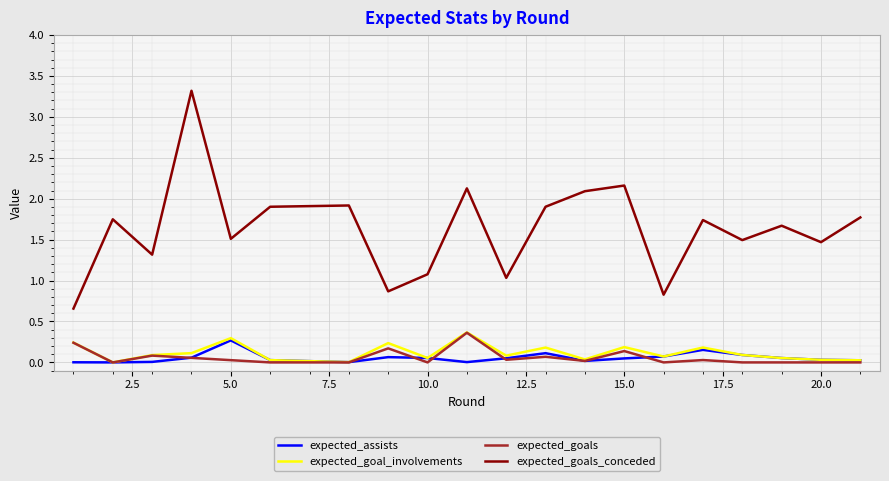

Which series has the largest total across all categories?

expected_goals_conceded